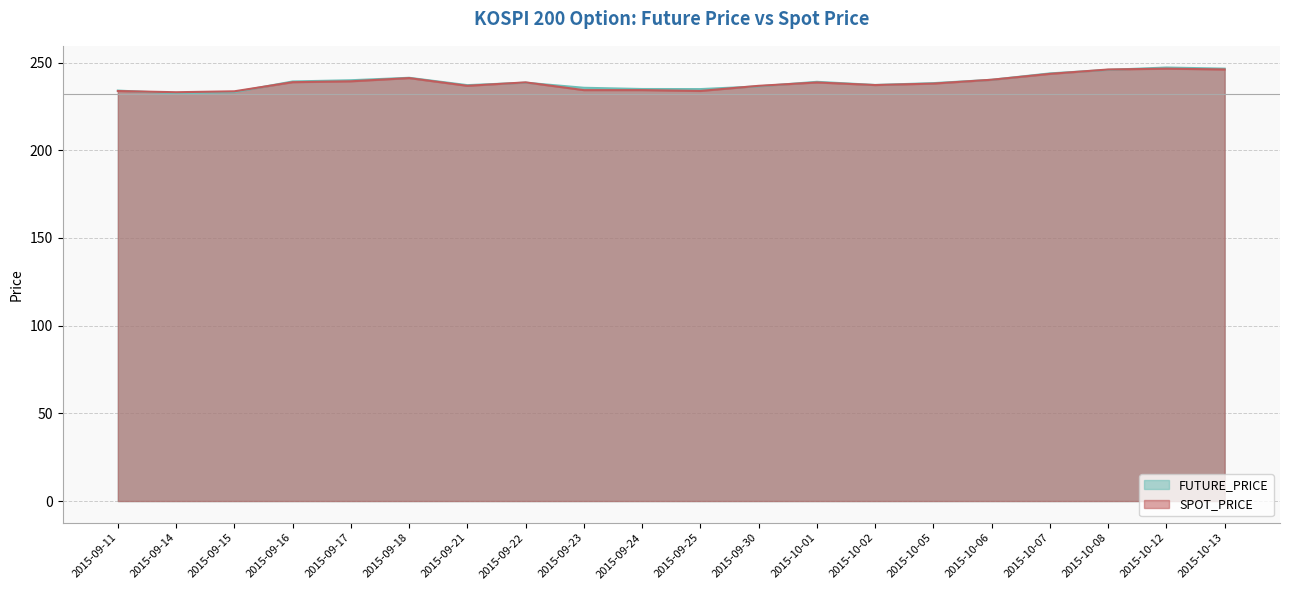

What value does the FUTURE_PRICE series have at 2015-09-25?

234.8